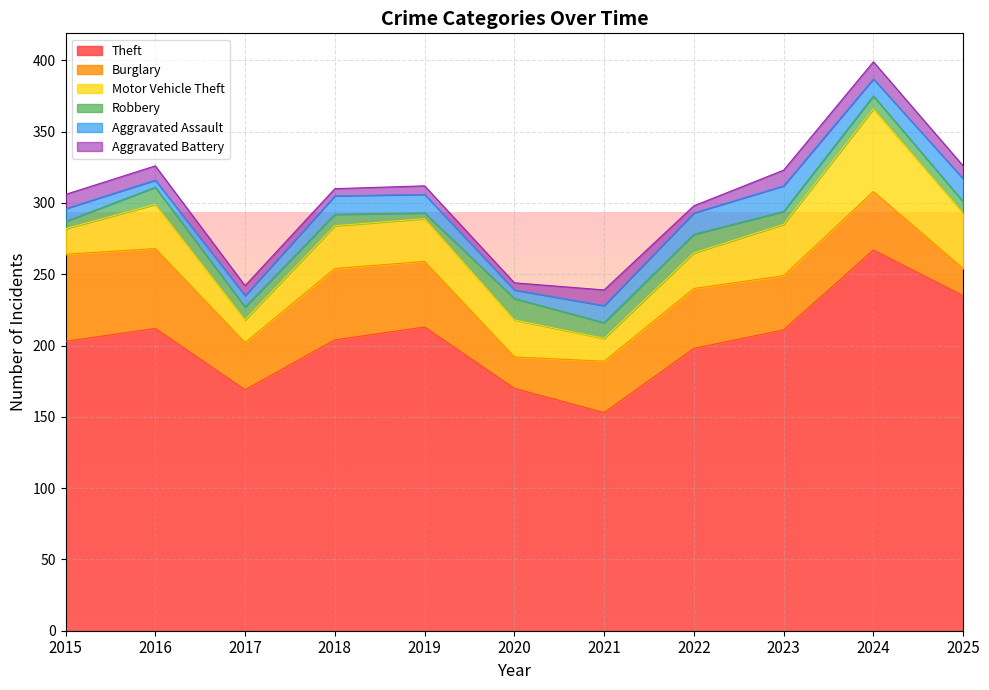

True or false: Motor Vehicle Theft has a value of 13 at 2020.

False